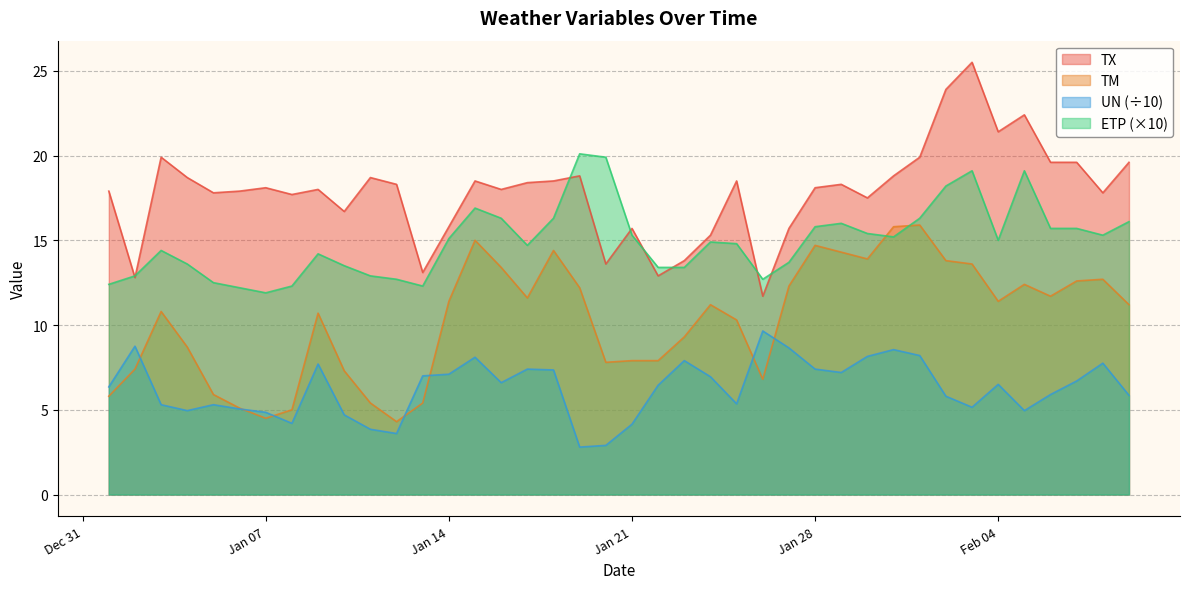

List the series in order of their peak value, highest first.

TX, ETP (×10), TM, UN (÷10)